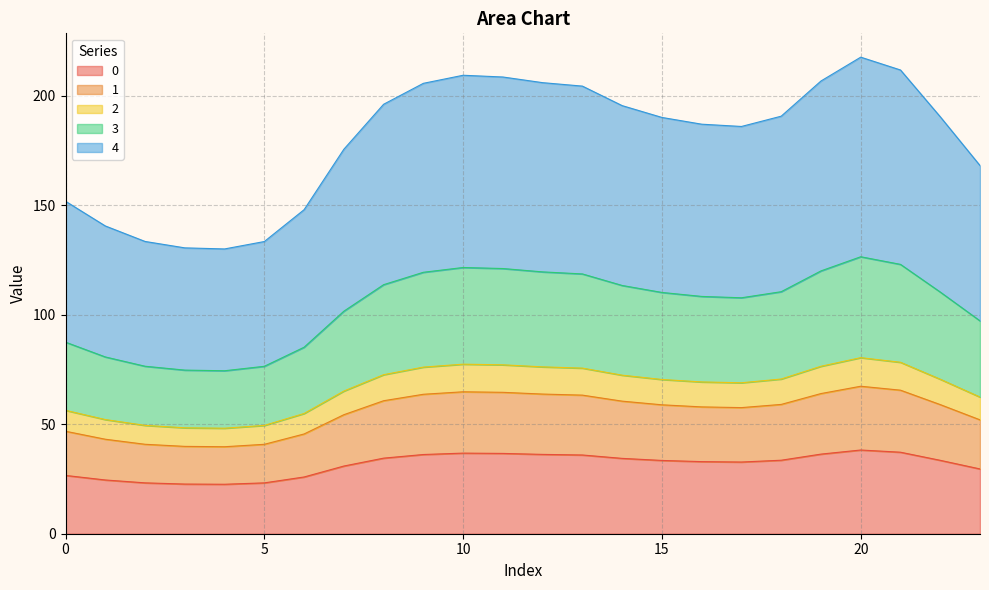

What is the maximum value for 0?

38.2